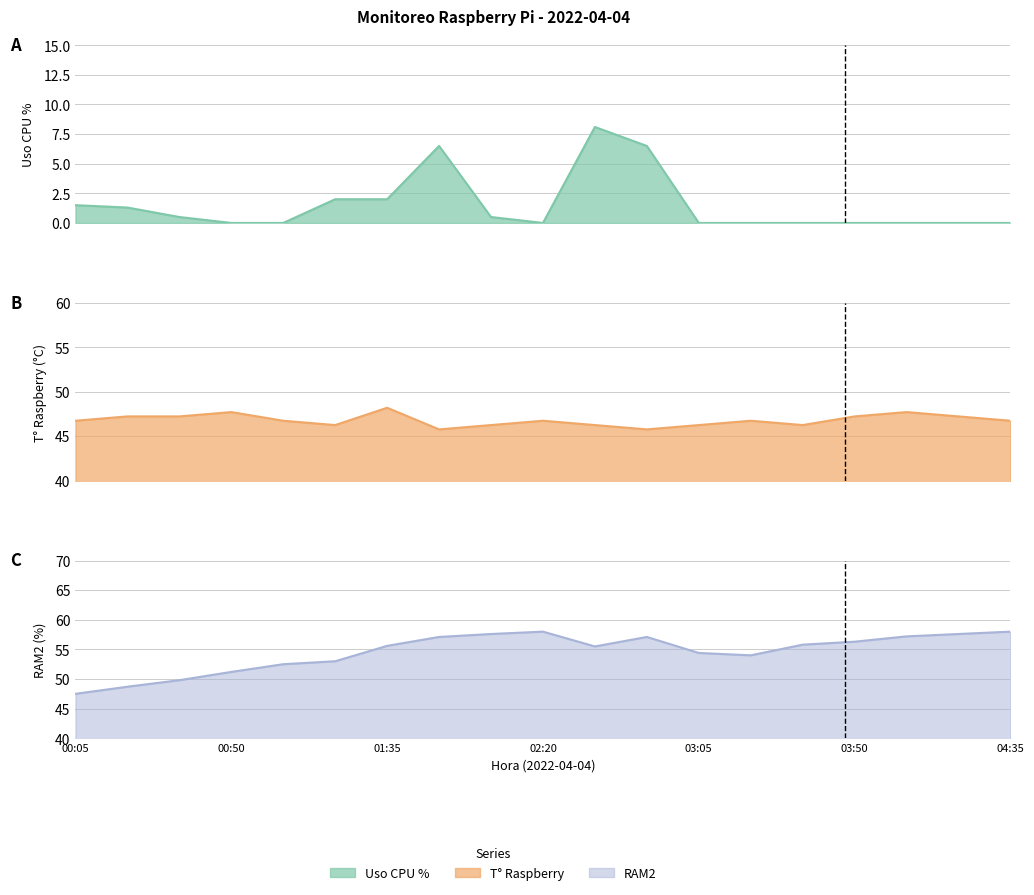

Does the chart display data point markers on the line(s)?

No